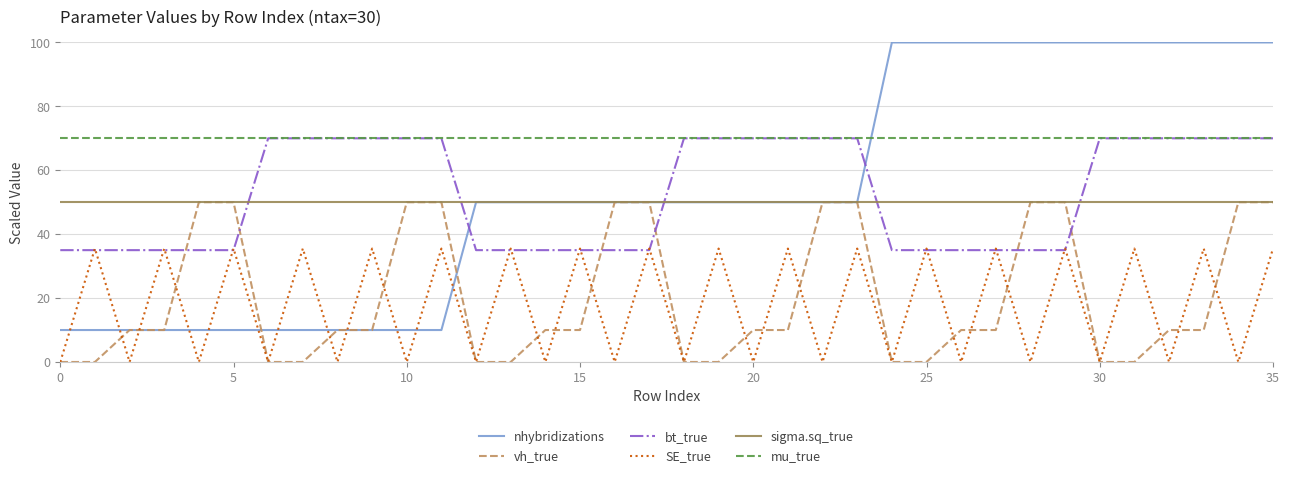

True or false: nhybridizations and bt_true intersect in this chart.

True